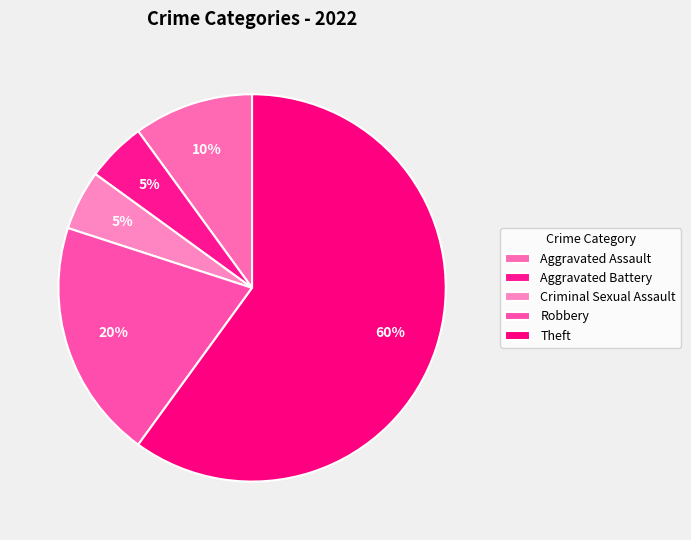

Rank the categories by value from lowest to highest.

Aggravated Battery, Criminal Sexual Assault, Aggravated Assault, Robbery, Theft